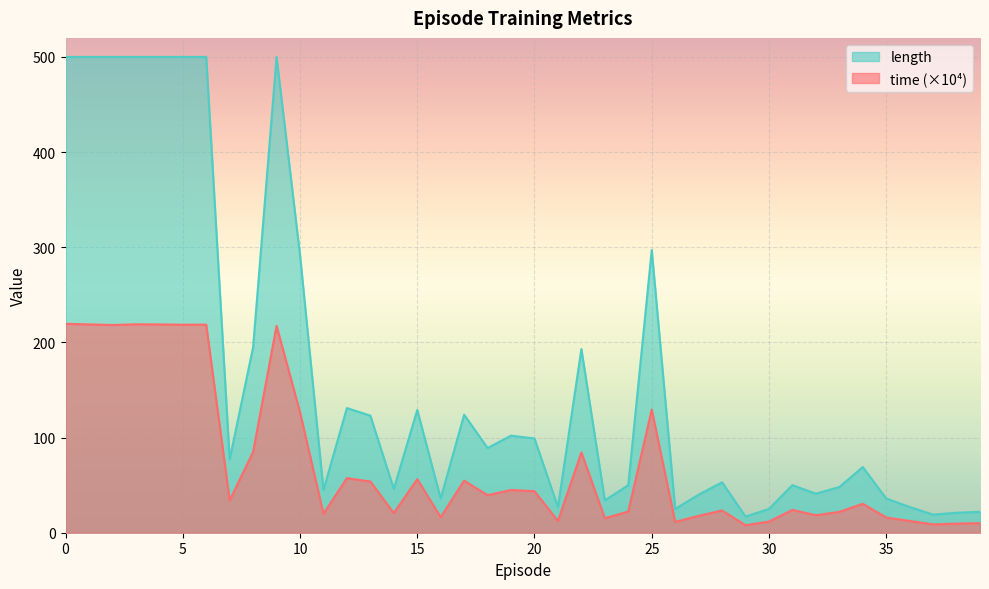

Which series has the largest range (max minus min)?

length